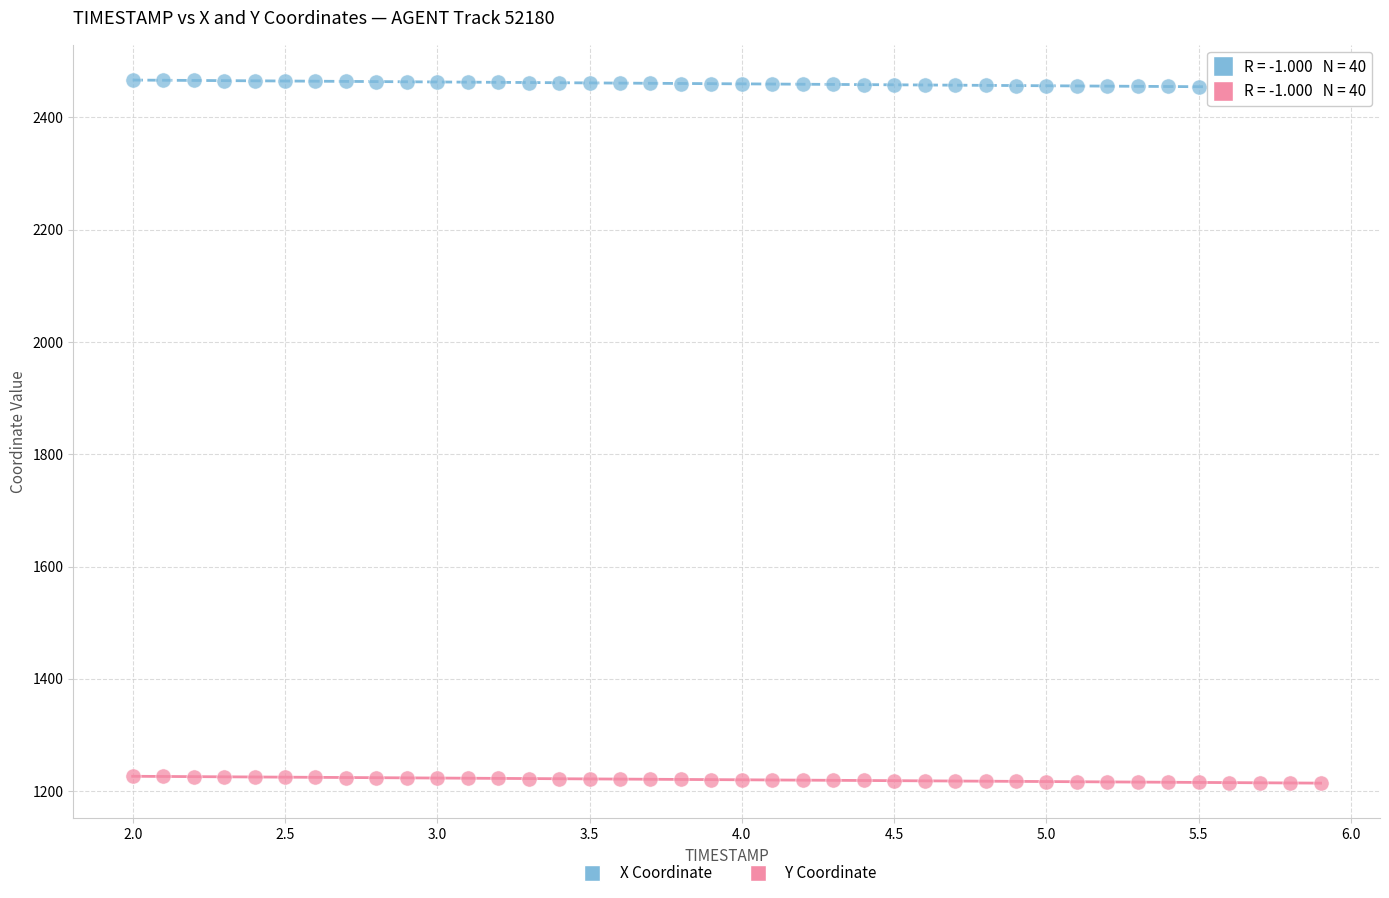

Across all data points, what is the range of X values (max minus min)?

3.9